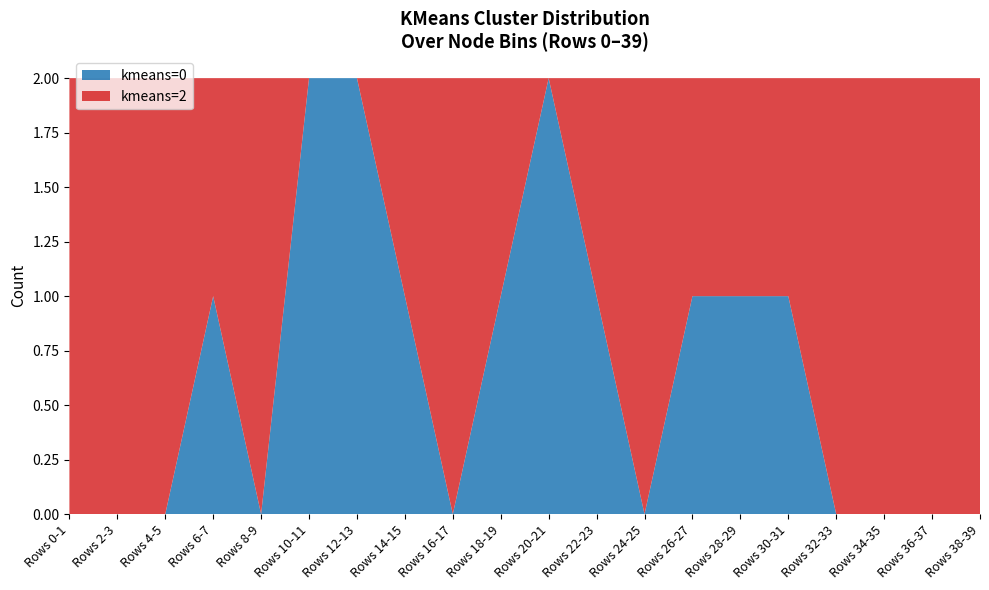

True or false: kmeans=0 has a value of 1 at Rows 26-27.

True